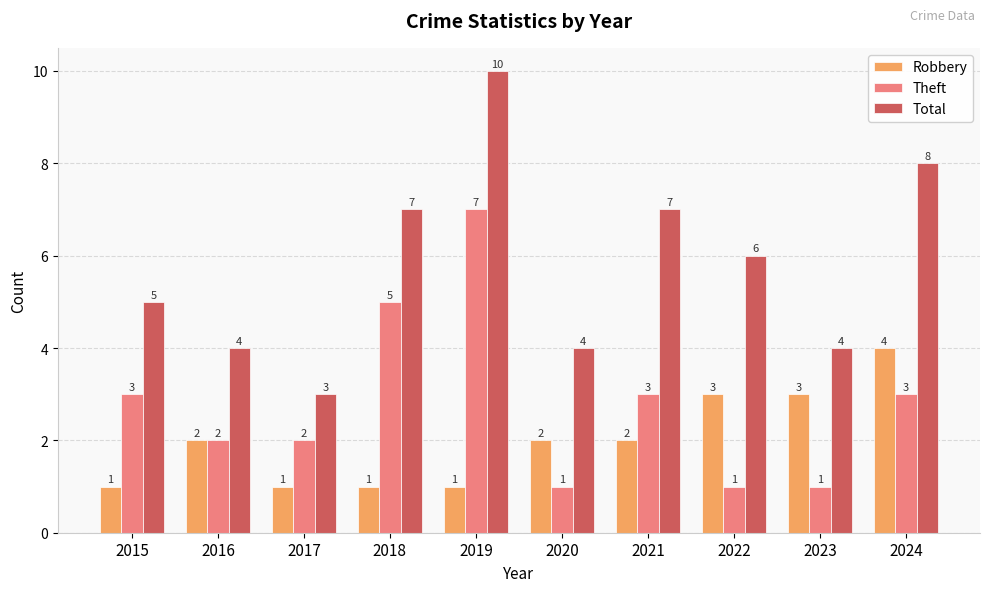

Which series changed the most between 2021 and 2022?

Theft